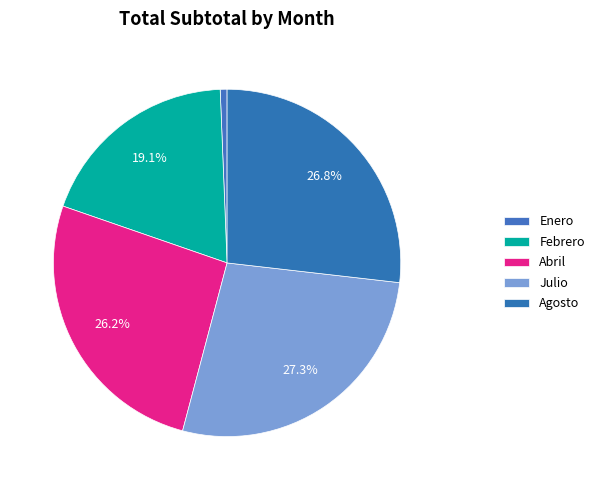

Which has a higher value, Enero or Abril?

Abril